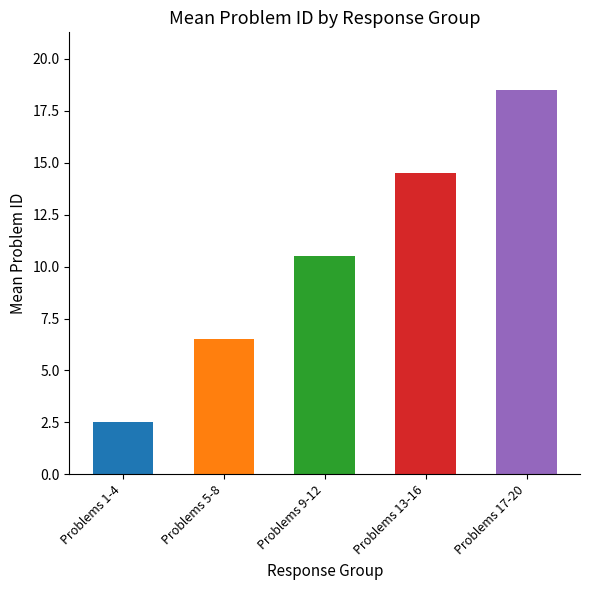

List the labels in order of value, smallest first.

Problems 1-4, Problems 5-8, Problems 9-12, Problems 13-16, Problems 17-20